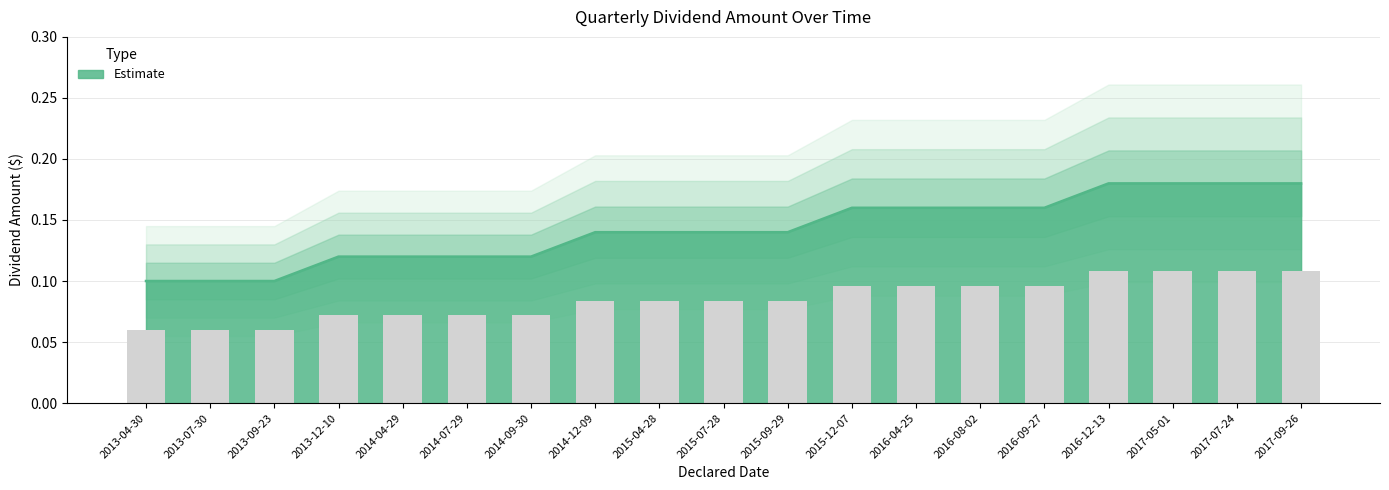

What is the sum of the values at 2013-12-10 and 2014-04-29?

0.2